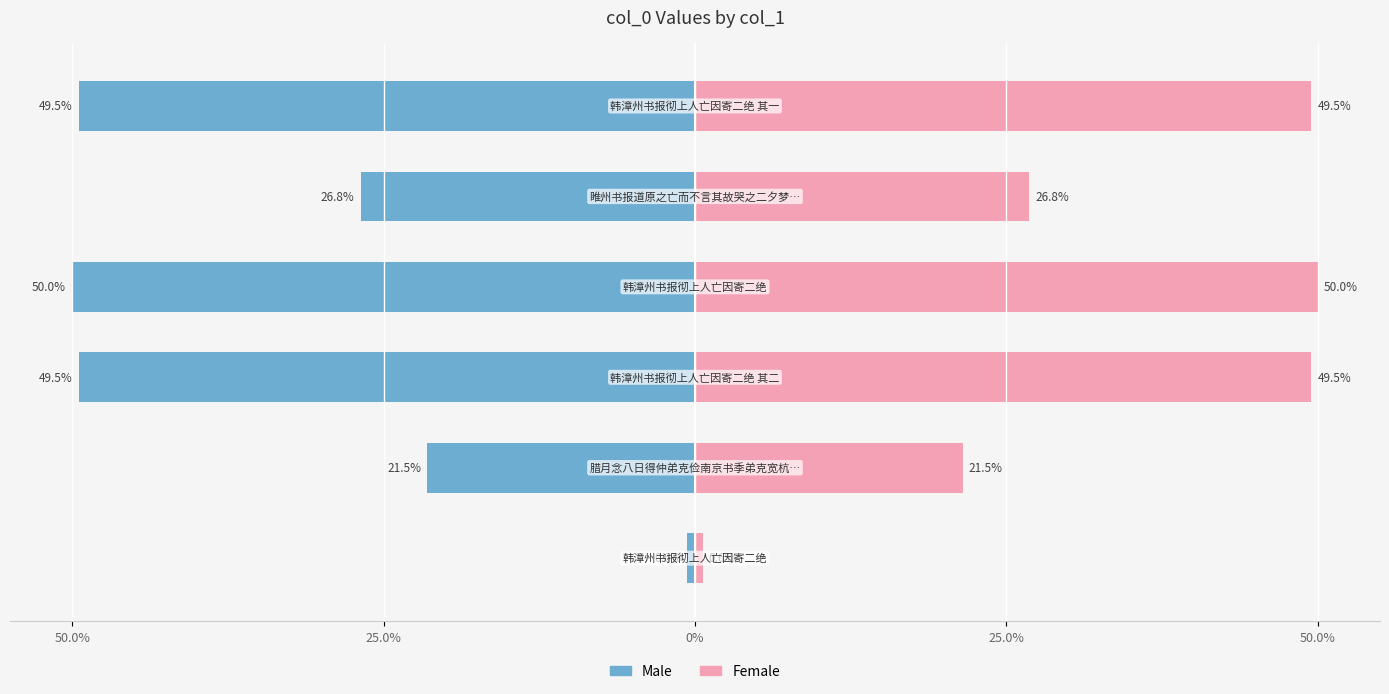

What is the greatest value displayed?

50.0